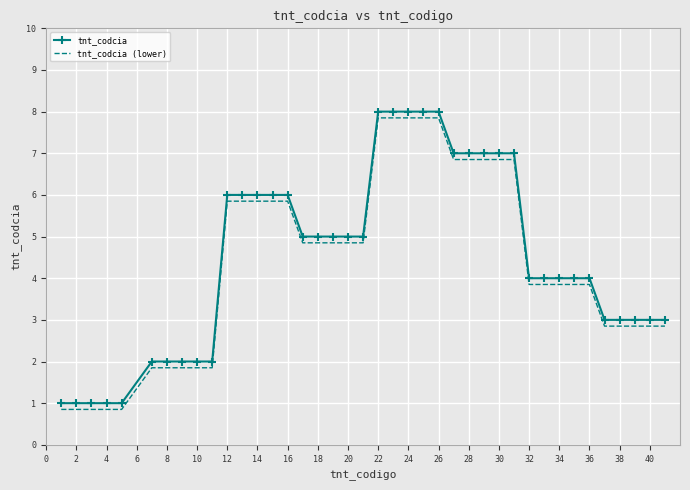

True or false: tnt_codcia (lower) and tnt_codcia cross at least once.

False